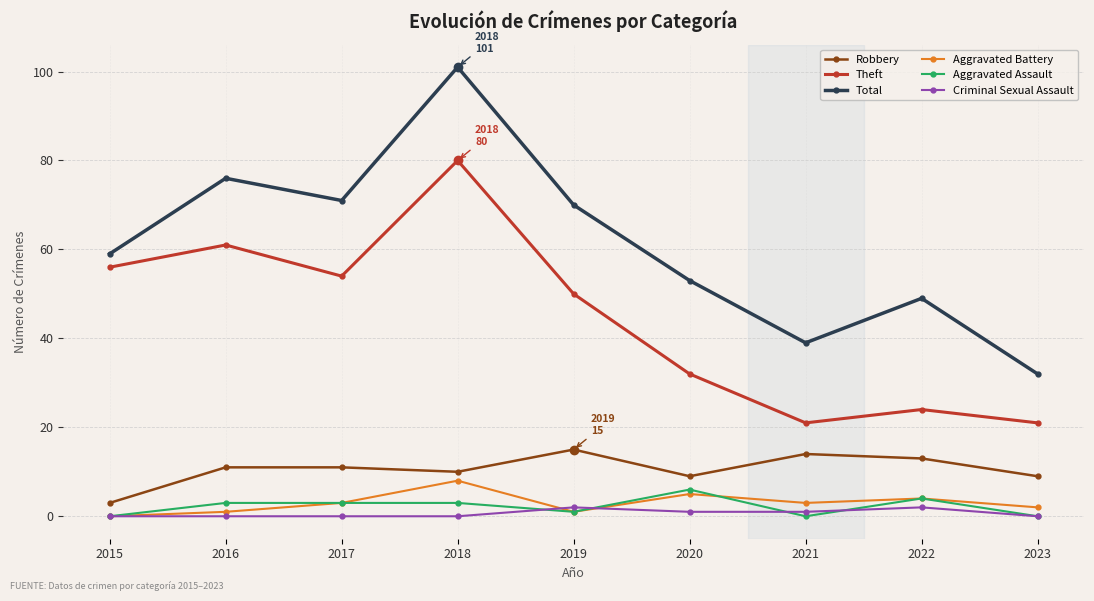

What is the sum of all Aggravated Battery values?

27